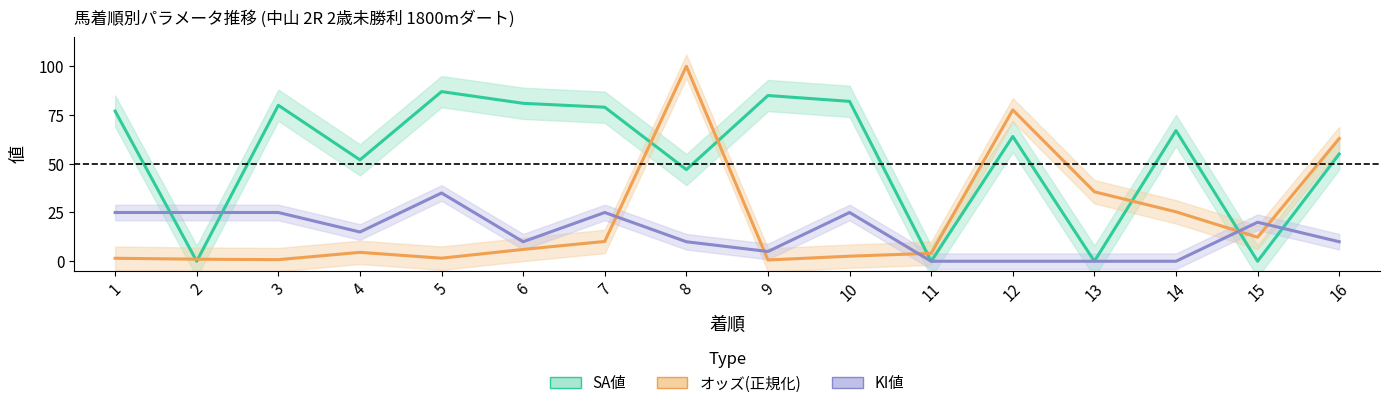

How many lines are shown in the chart?

3